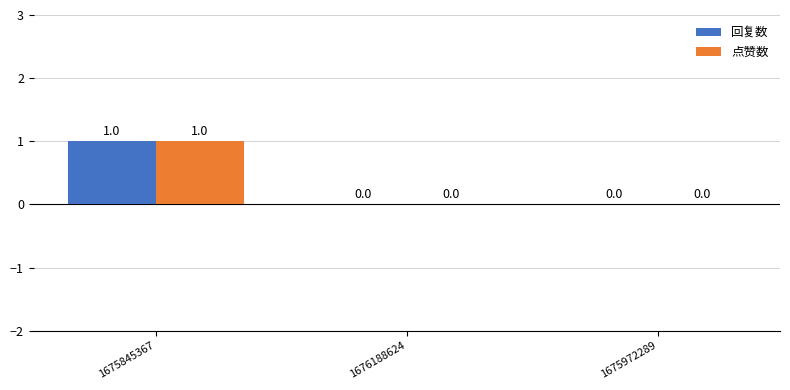

True or false: 点赞数 has a value of 1 at 1675972289.

False